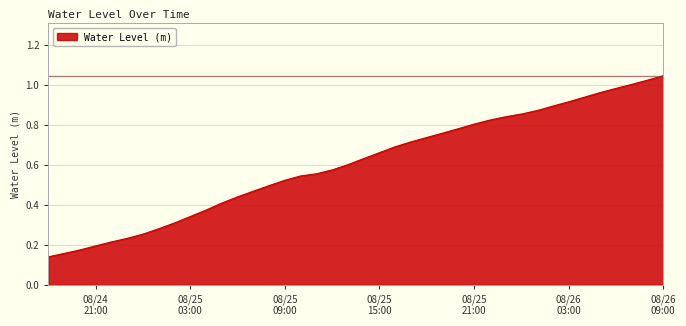

How many lines are shown in the chart?

1